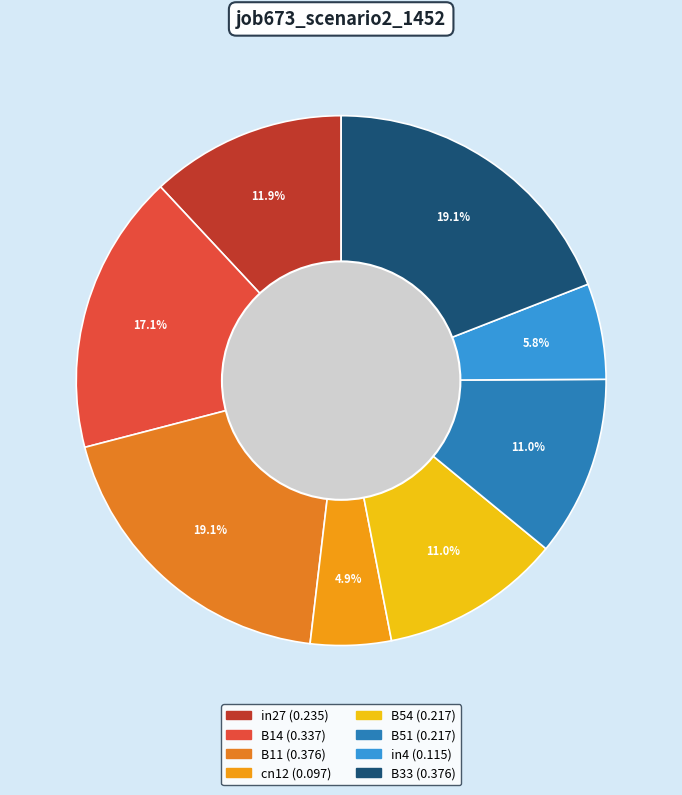

Which slice is the smallest?

cn12